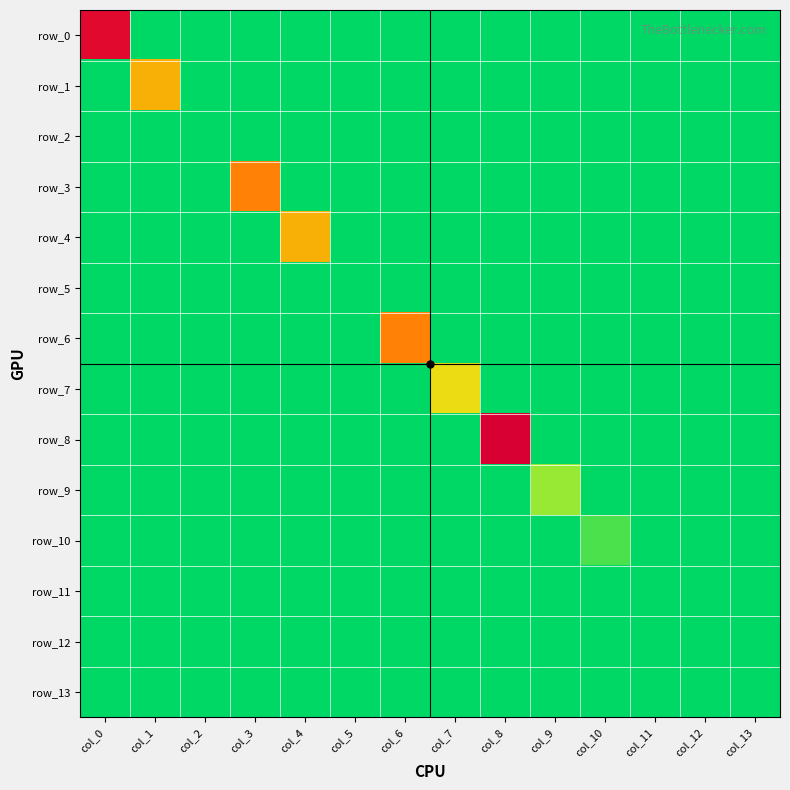

At which category is the sum across all series the highest?

col_8